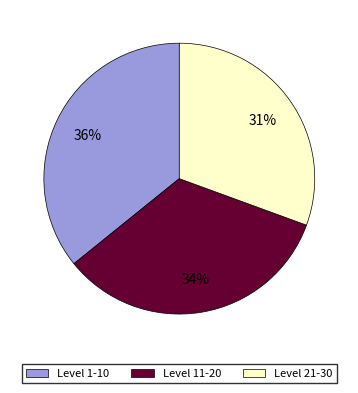

Does any single category account for the majority?

No